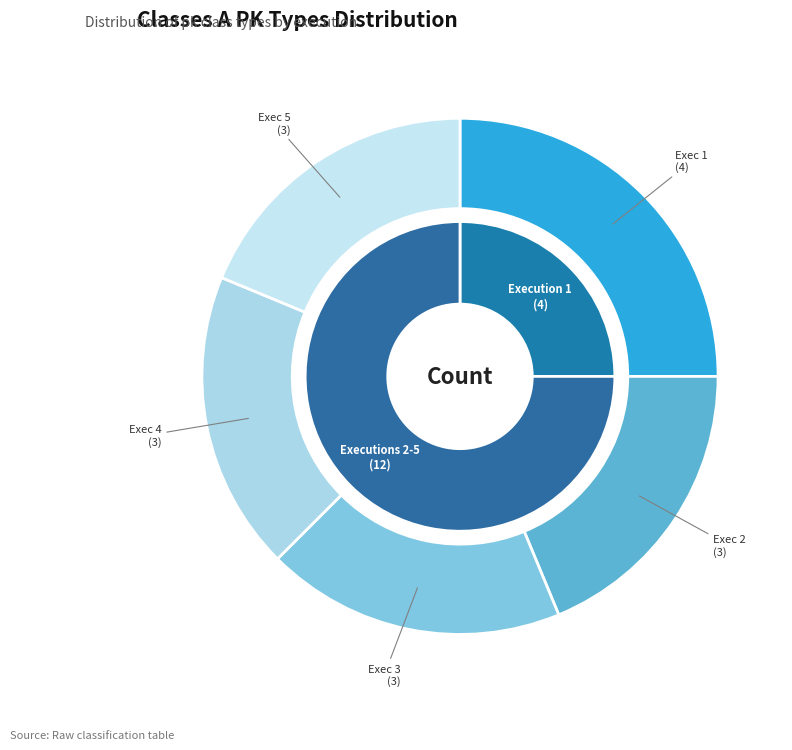

True or false: 5 accounts for 32% of the total.

False